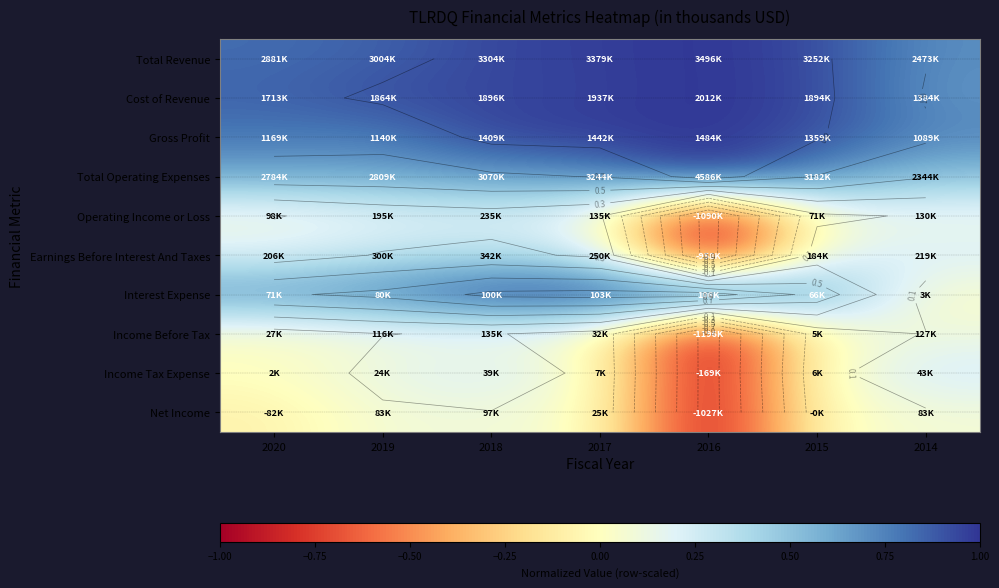

True or false: Total Operating Expenses has a value of 0.7 at 2015.

True